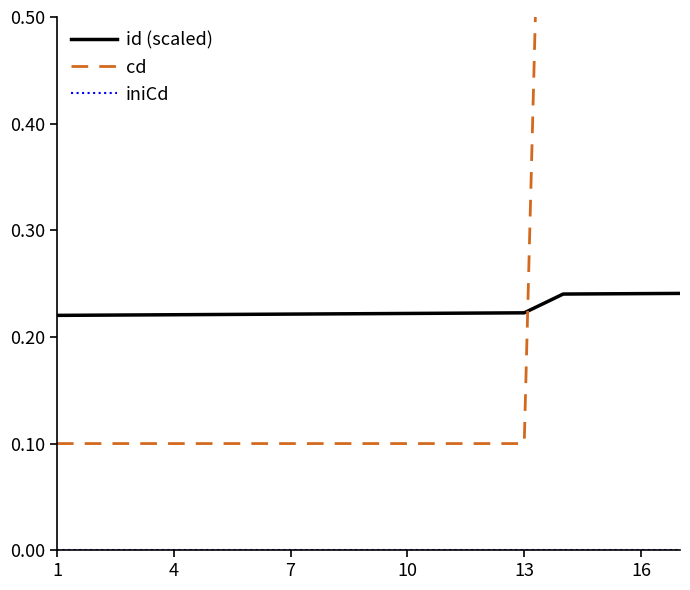

What is the total value across all series at 10?

0.3